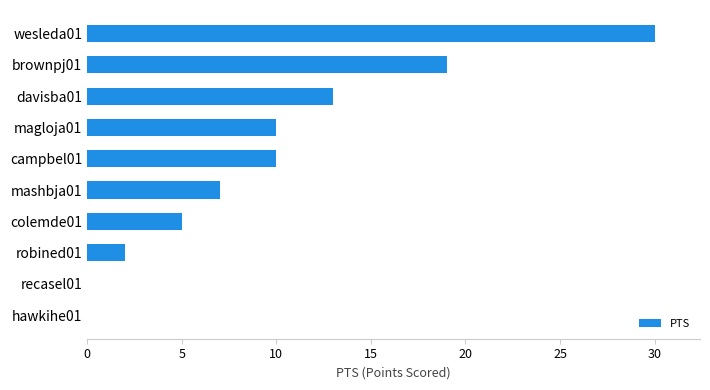

What is the sum of all values?

96